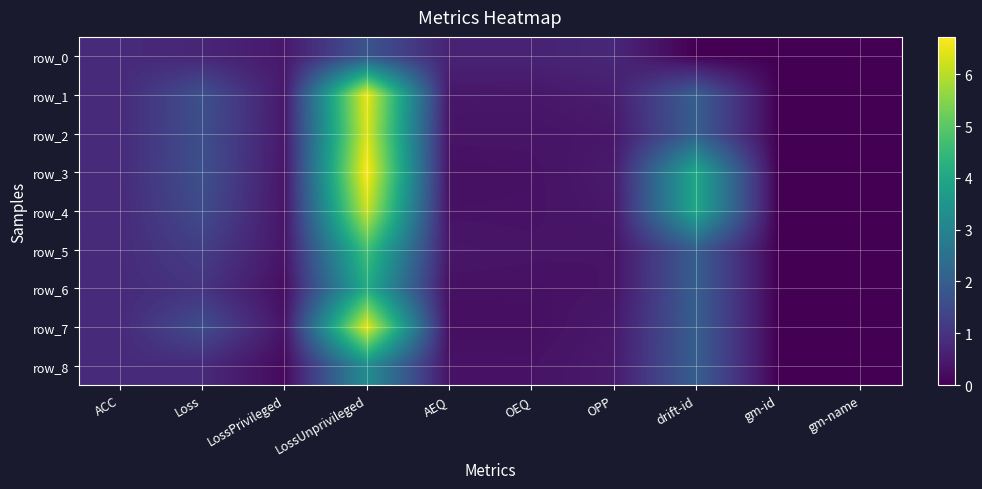

Which series changed the most between ACC and Loss?

row_1